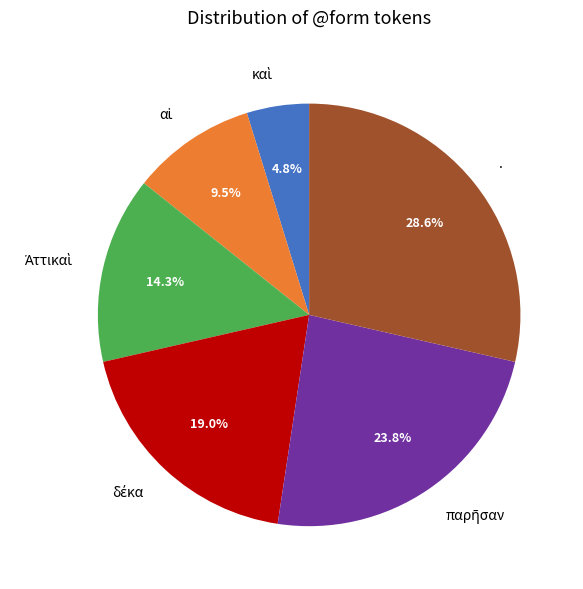

Which slice is the largest?

.